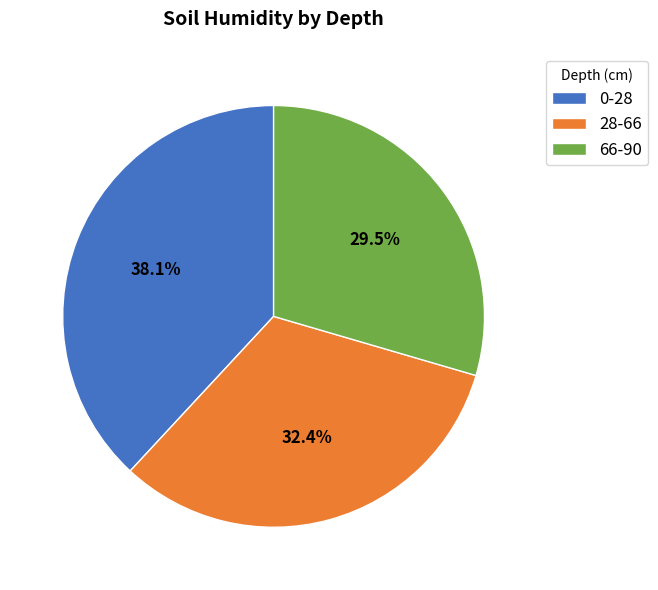

True or false: 0-28 accounts for 38% of the total.

True